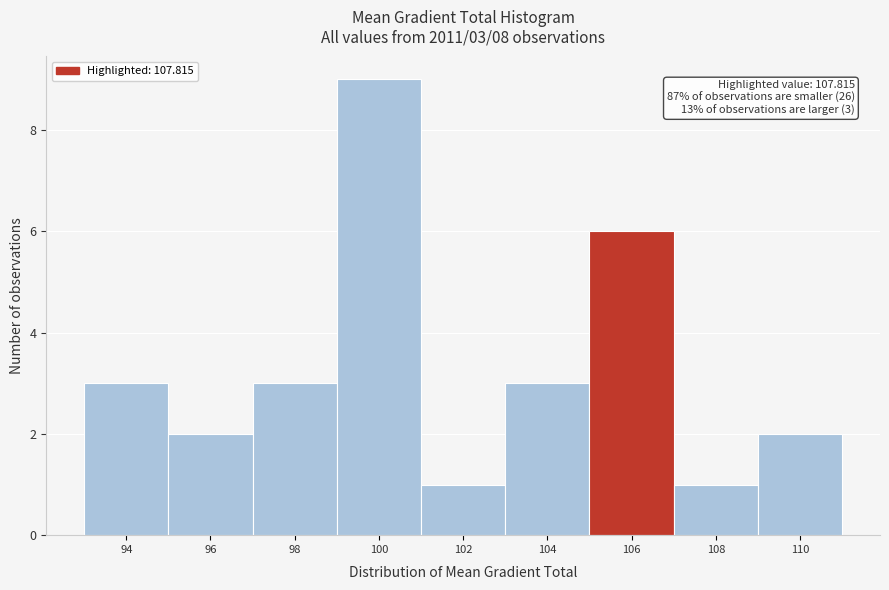

Reading left to right, transcribe all the data shown in this chart.

94=3	96=2	98=3	100=9	102=1	104=3	106=6	108=1	110=2